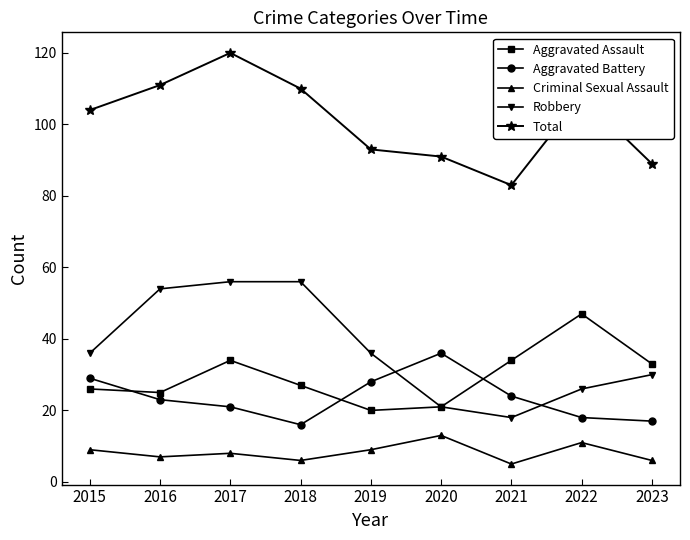

Is it true that Aggravated Assault equals 40 at 2016?

False